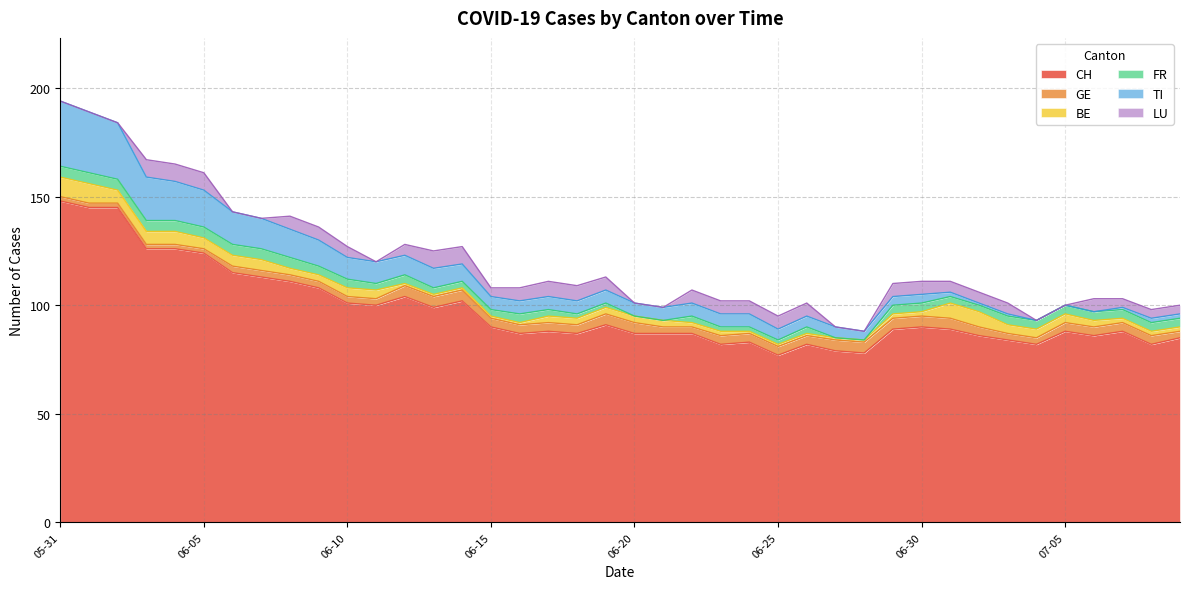

At which label does CH first exceed 89?

05-31